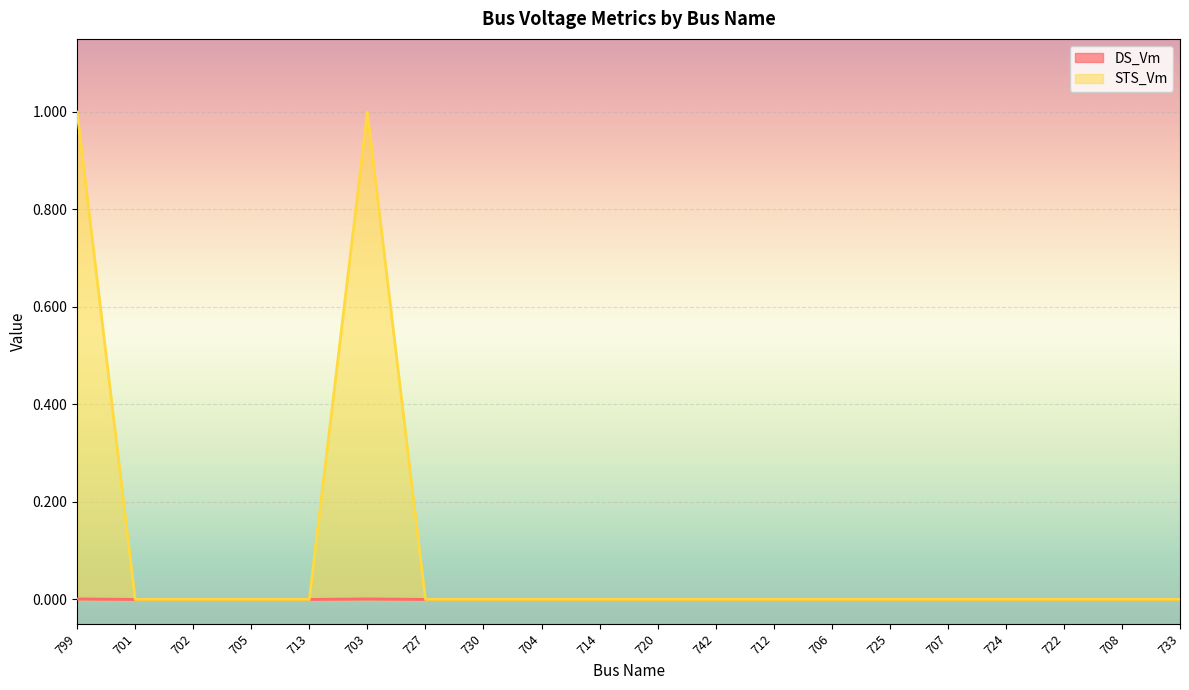

Reading right to left, transcribe all the data shown in this chart.

DS_Vm: 733=0.0	708=0.0	722=0.0	724=0.0	707=0.0	725=0.0	706=0.0	712=0.0	742=0.0	720=0.0	714=0.0	704=0.0	730=0.0	727=0.0	703=0.0	713=0.0	705=0.0	702=0.0	701=0.0	799=0.0
STS_Vm: 733=0.0	708=0.0	722=0.0	724=0.0	707=0.0	725=0.0	706=0.0	712=0.0	742=0.0	720=0.0	714=0.0	704=0.0	730=0.0	727=0.0	703=1.0	713=0.0	705=0.0	702=0.0	701=0.0	799=1.0